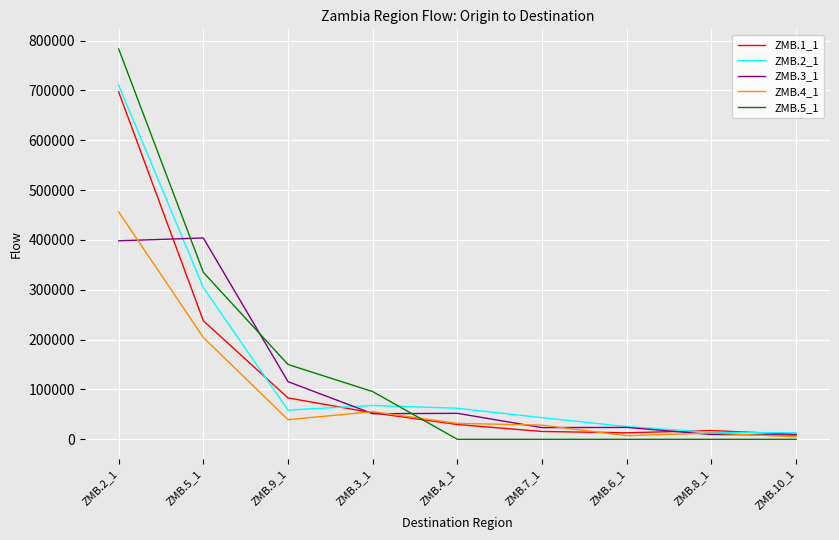

Is the value of ZMB.2_1 at ZMB.2_1 greater than the value of ZMB.4_1 at ZMB.7_1?

Yes